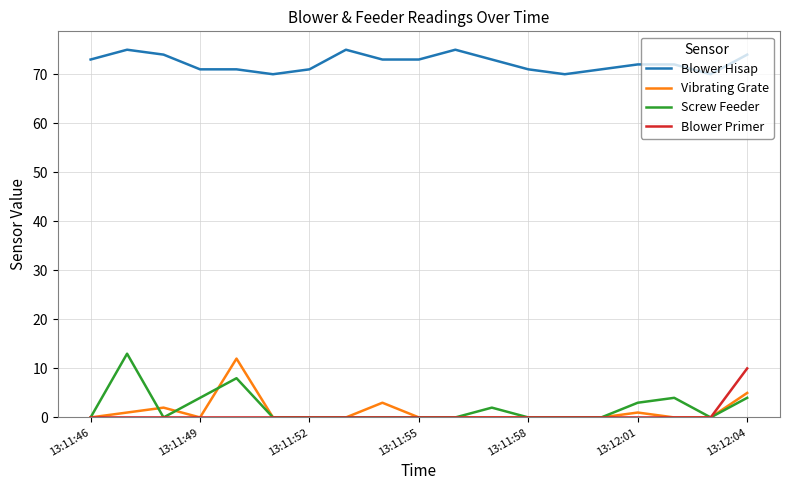

Which series has the largest total across all categories?

Blower Hisap